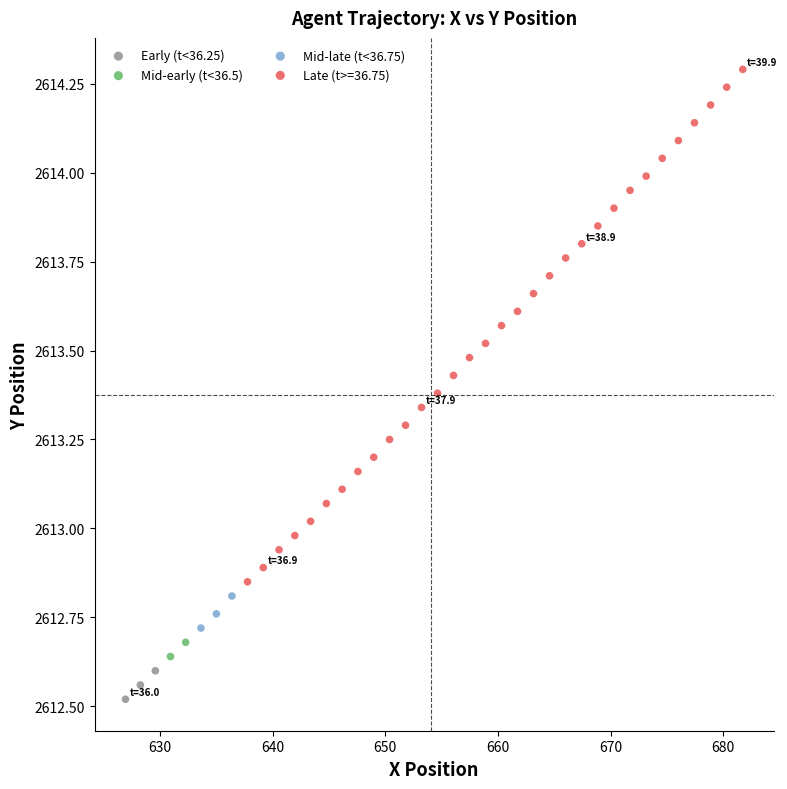

Which series contains the lowest Y value?

Early (t<36.25)